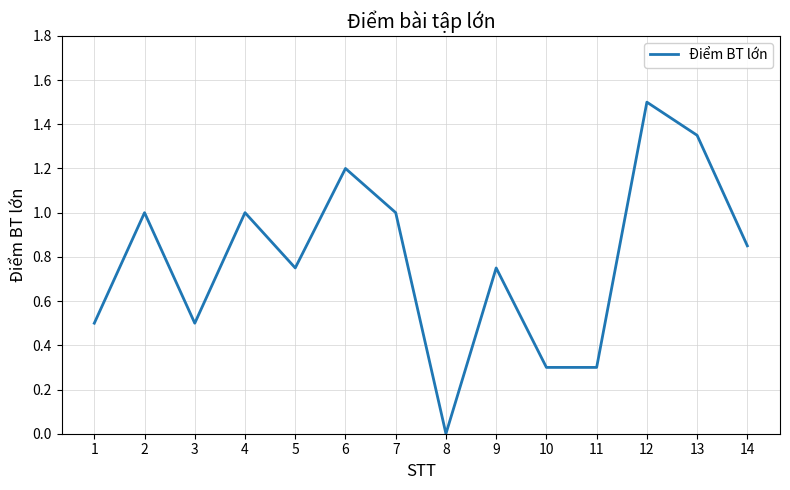

Where is the first local minimum?

3